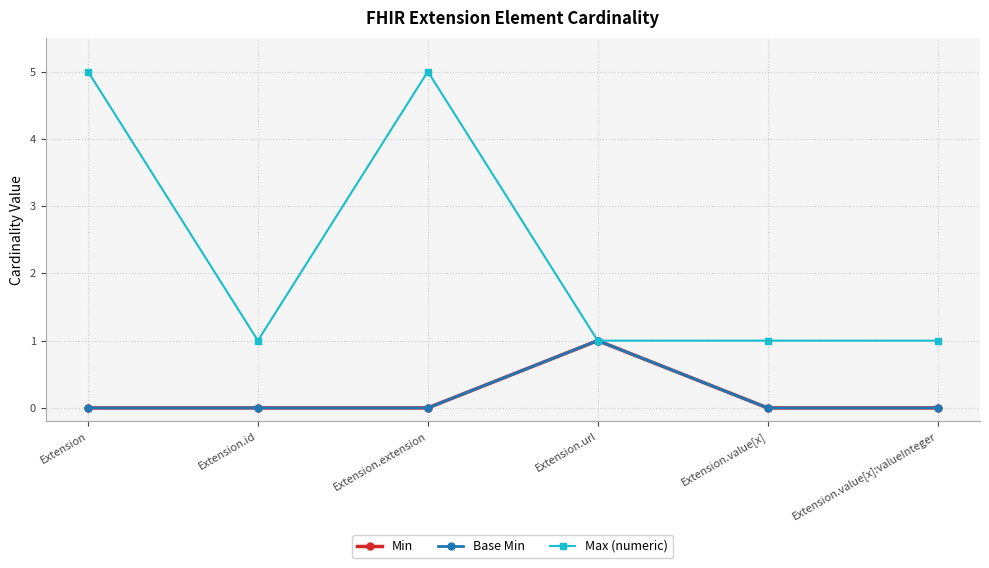

Between Extension and Extension.value[x], which series saw the biggest shift?

Max (numeric)